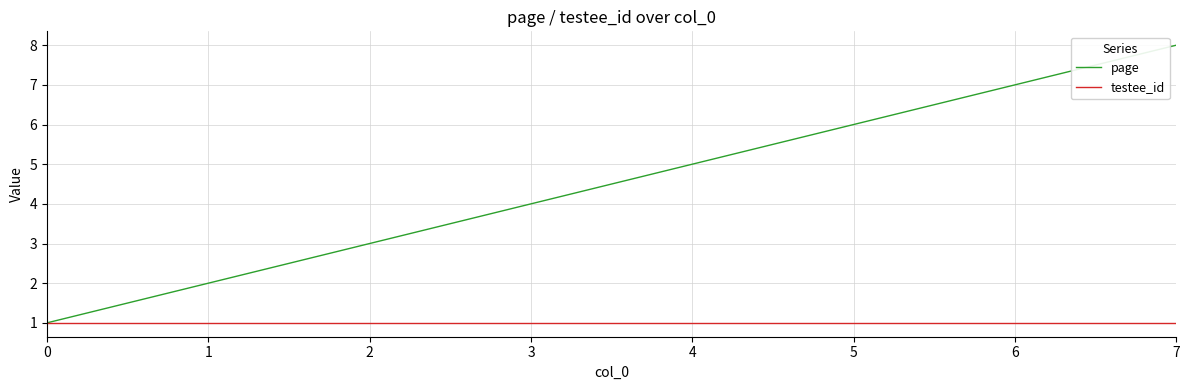

What is the sum of all testee_id values?

8